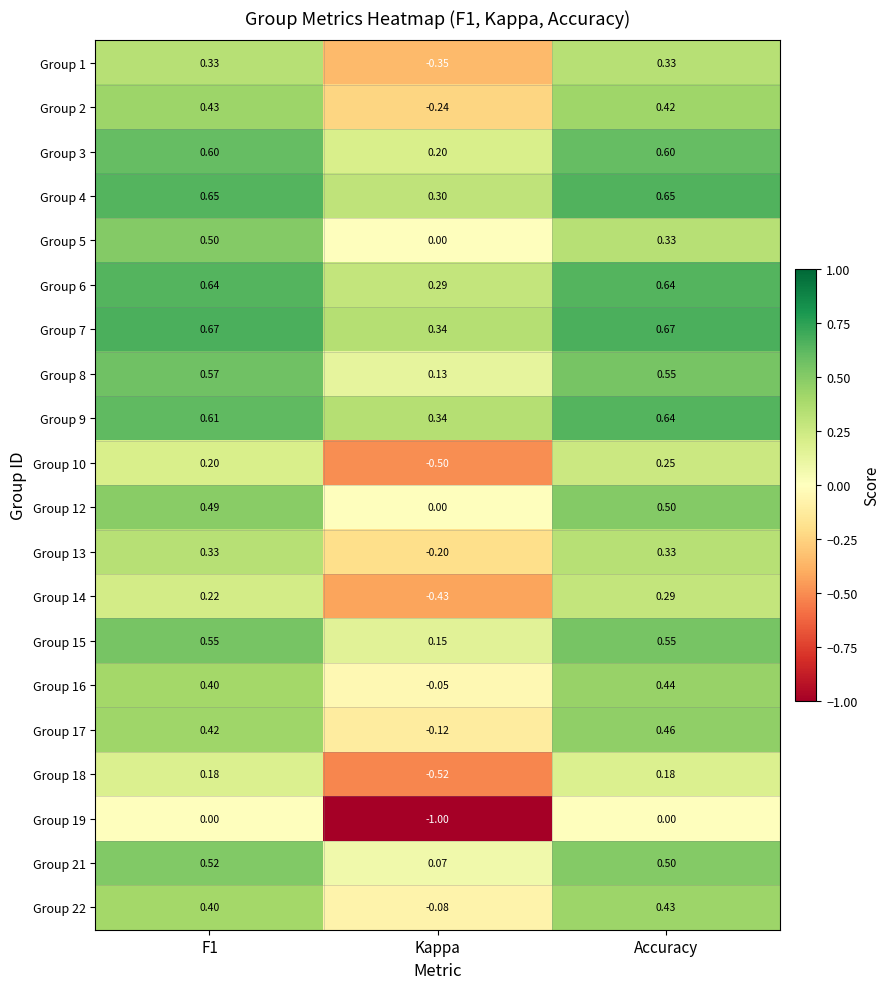

Is the value of Group 21 at Accuracy greater than the value of Group 6 at Accuracy?

No